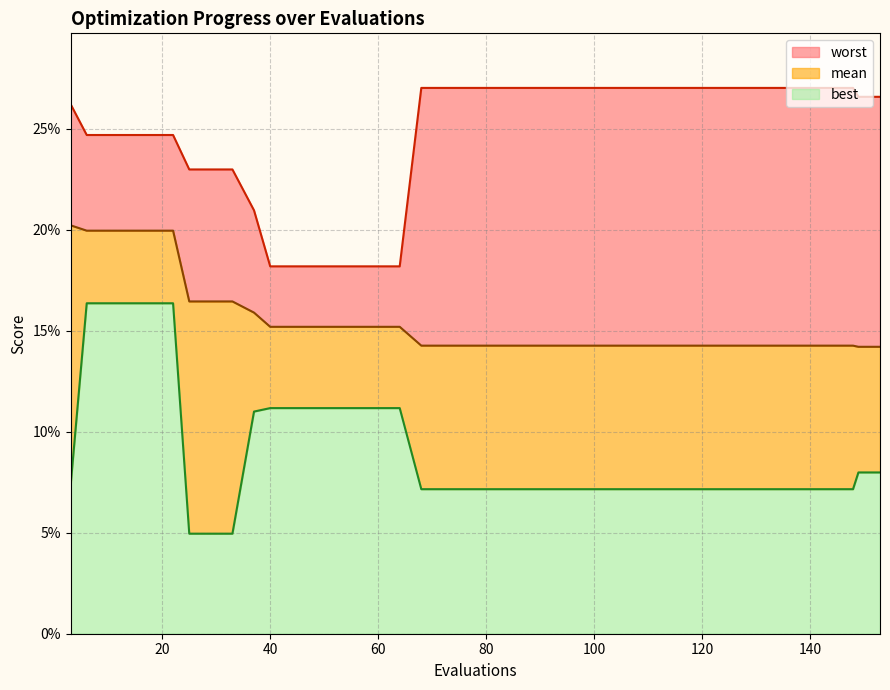

Reading left to right, transcribe all the data shown in this chart.

mean: 0.2	0.2	0.2	0.2	0.2	0.2	0.2	0.2	0.2	0.2	0.2	0.2	0.2	0.2	0.2	0.2	0.2	0.1	0.1	0.1	0.1	0.1	0.1	0.1	0.1	0.1	0.1	0.1	0.1	0.1	0.1	0.1	0.1	0.1	0.1	0.1	0.1	0.1	0.1	0.1
best: 0.1	0.2	0.2	0.2	0.2	0.2	0.0	0.0	0.0	0.1	0.1	0.1	0.1	0.1	0.1	0.1	0.1	0.1	0.1	0.1	0.1	0.1	0.1	0.1	0.1	0.1	0.1	0.1	0.1	0.1	0.1	0.1	0.1	0.1	0.1	0.1	0.1	0.1	0.1	0.1
worst: 0.3	0.2	0.2	0.2	0.2	0.2	0.2	0.2	0.2	0.2	0.2	0.2	0.2	0.2	0.2	0.2	0.2	0.3	0.3	0.3	0.3	0.3	0.3	0.3	0.3	0.3	0.3	0.3	0.3	0.3	0.3	0.3	0.3	0.3	0.3	0.3	0.3	0.3	0.3	0.3